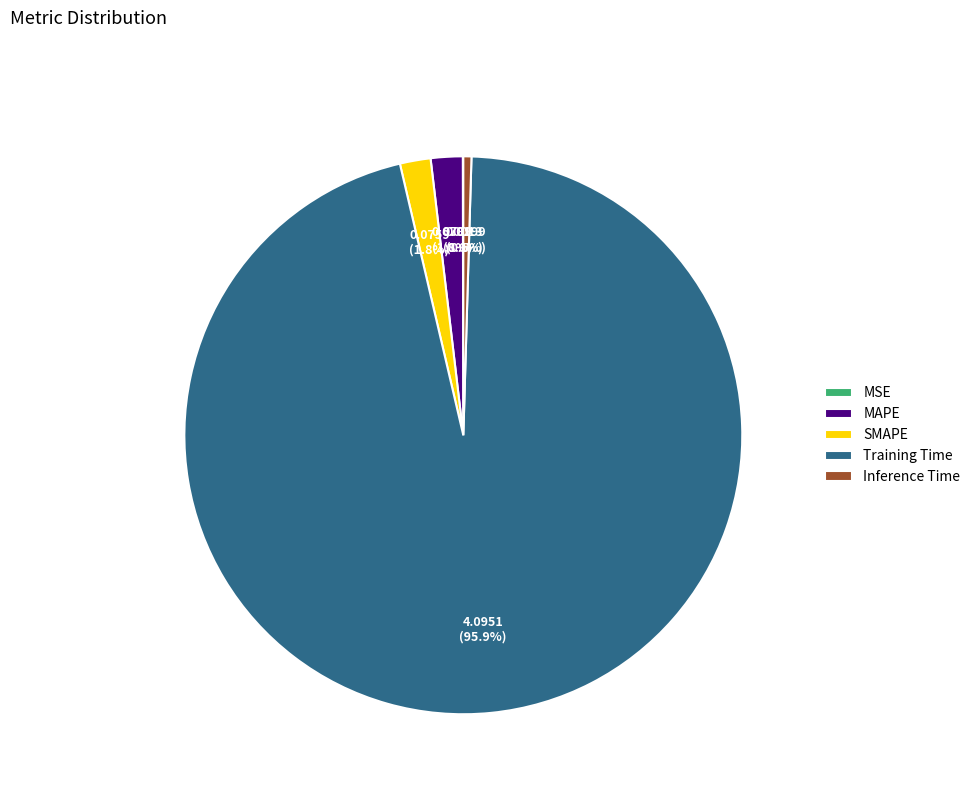

Which has a higher value, Inference Time or SMAPE?

SMAPE